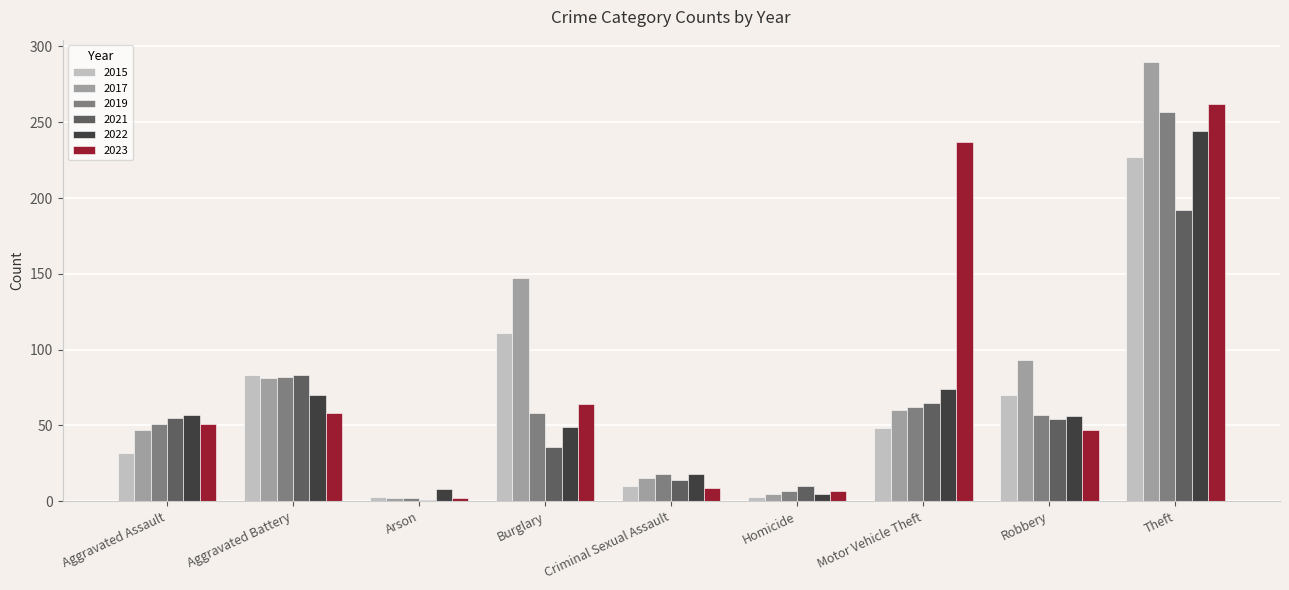

Which series changed the most between Aggravated Battery and Motor Vehicle Theft?

2023